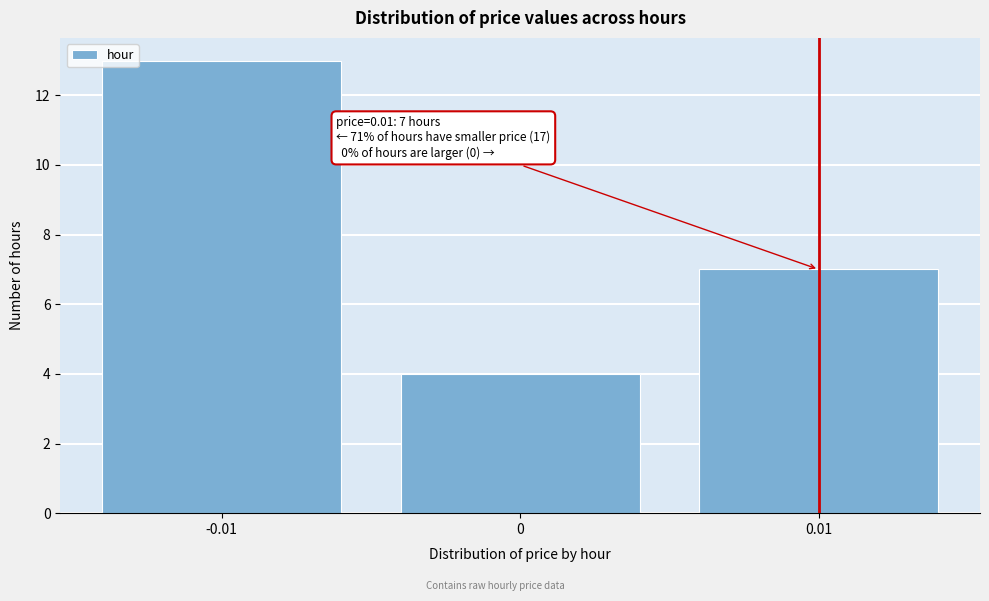

Reading right to left, extract all data points from this chart.

0.01=7	0=4	-0.01=13